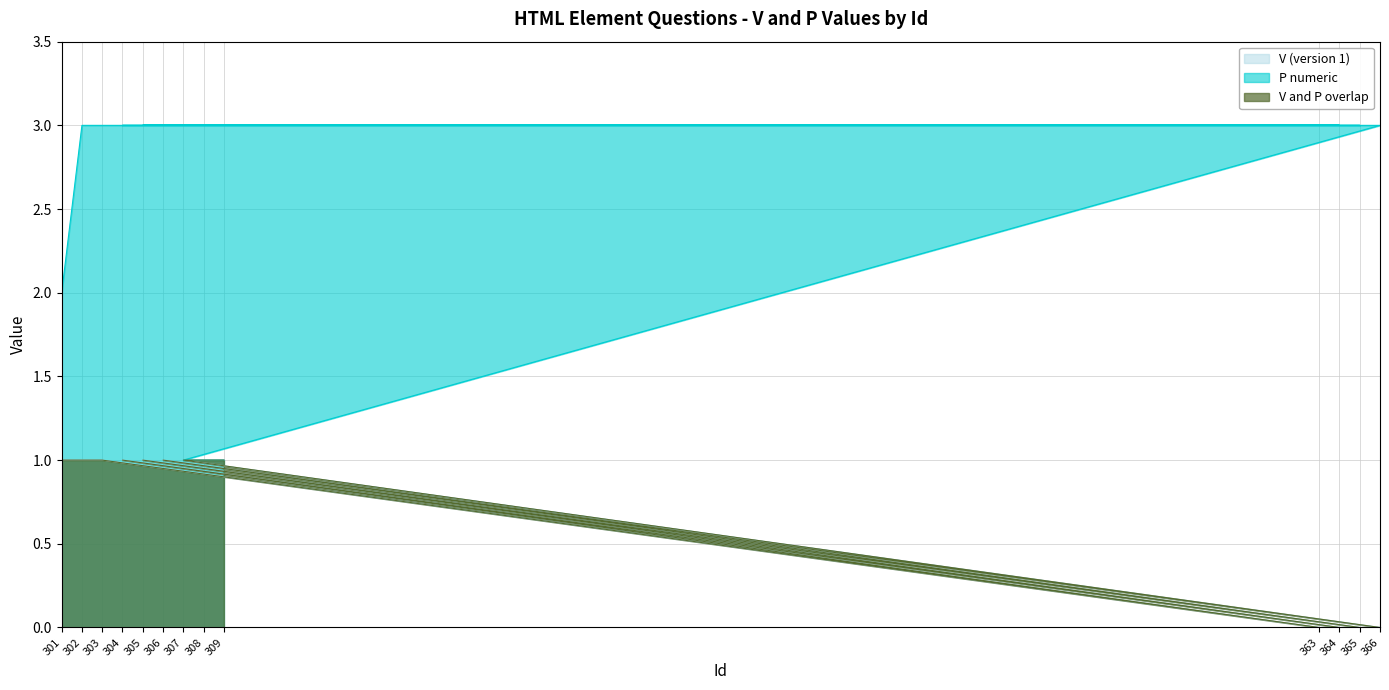

How many P numeric values are between 2 and 3?

10